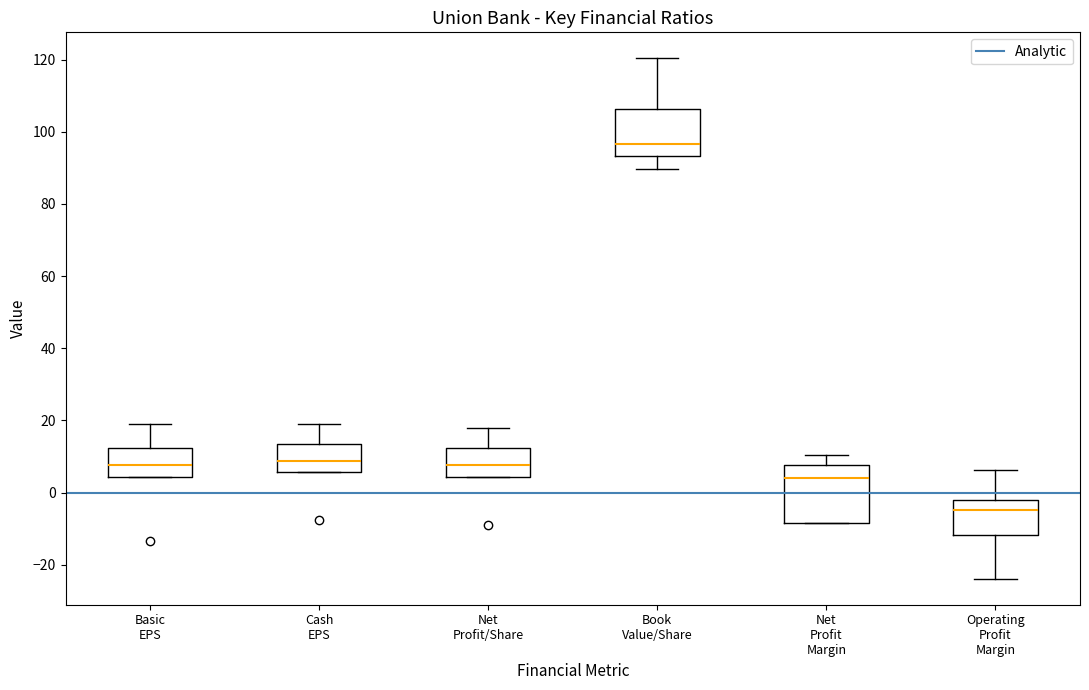

Where does the upper whisker of the box for Cash EPS end on the y-axis? The values are not printed on the chart, so give them approximately, as read against the axis.

20